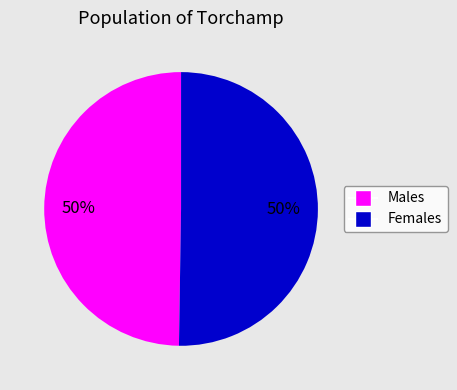

To the nearest percent, what is the average slice percentage?

50%